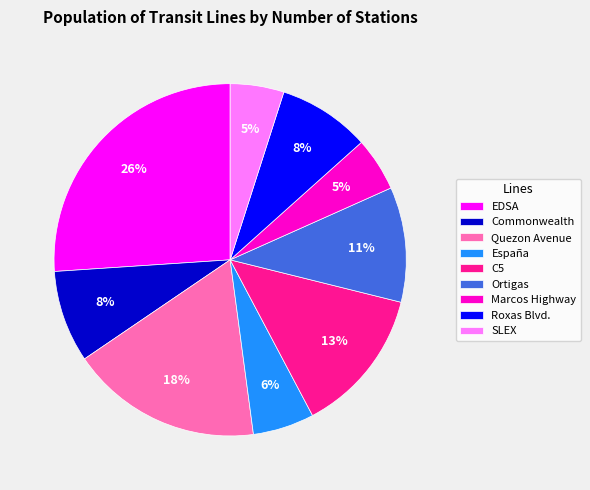

To the nearest percent, what is the difference between the EDSA and Quezon Avenue slice percentages?

8%